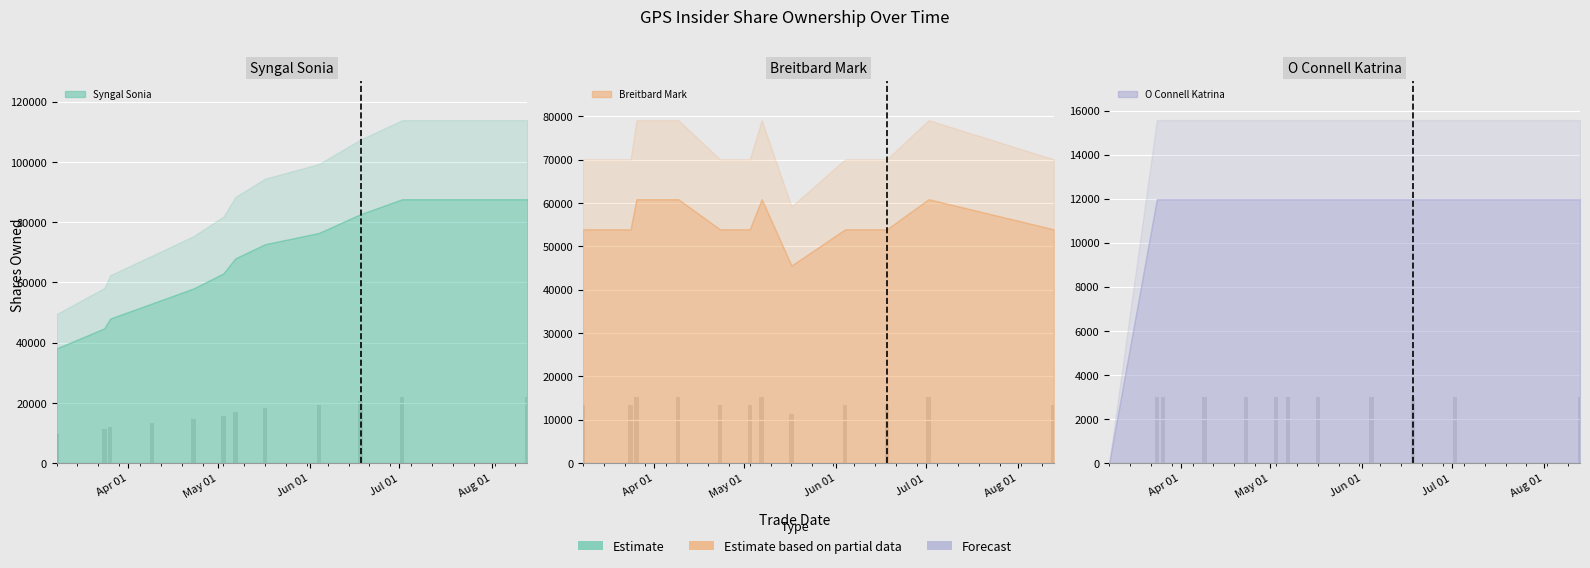

What position from the right is 2021-08-13?

1